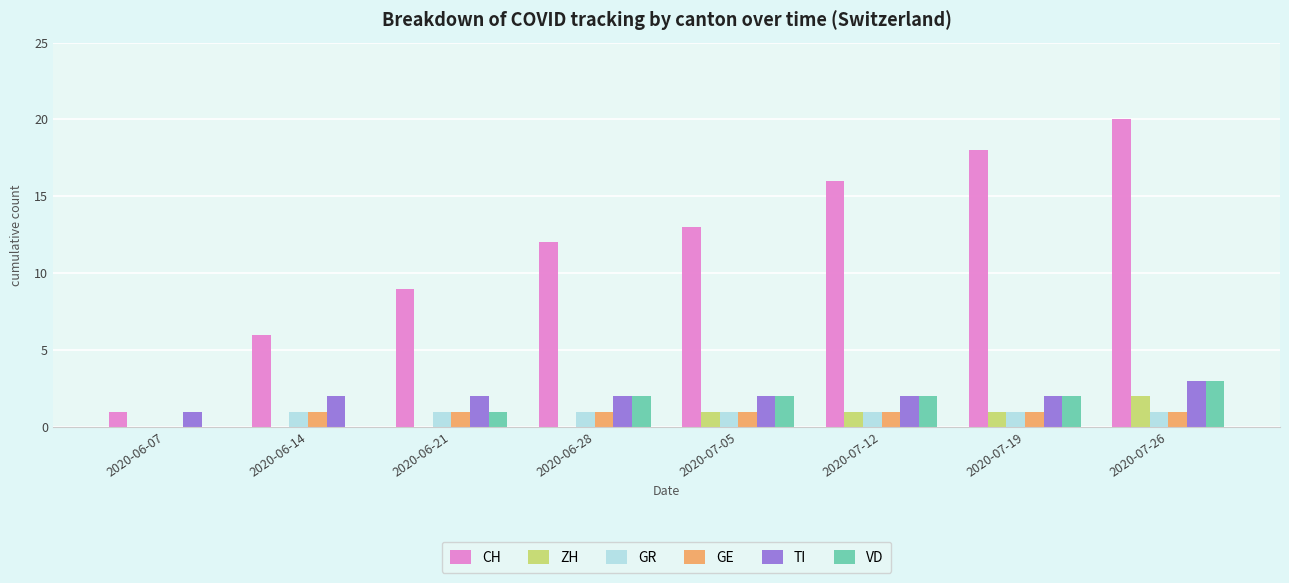

Which series has the largest range (max minus min)?

CH